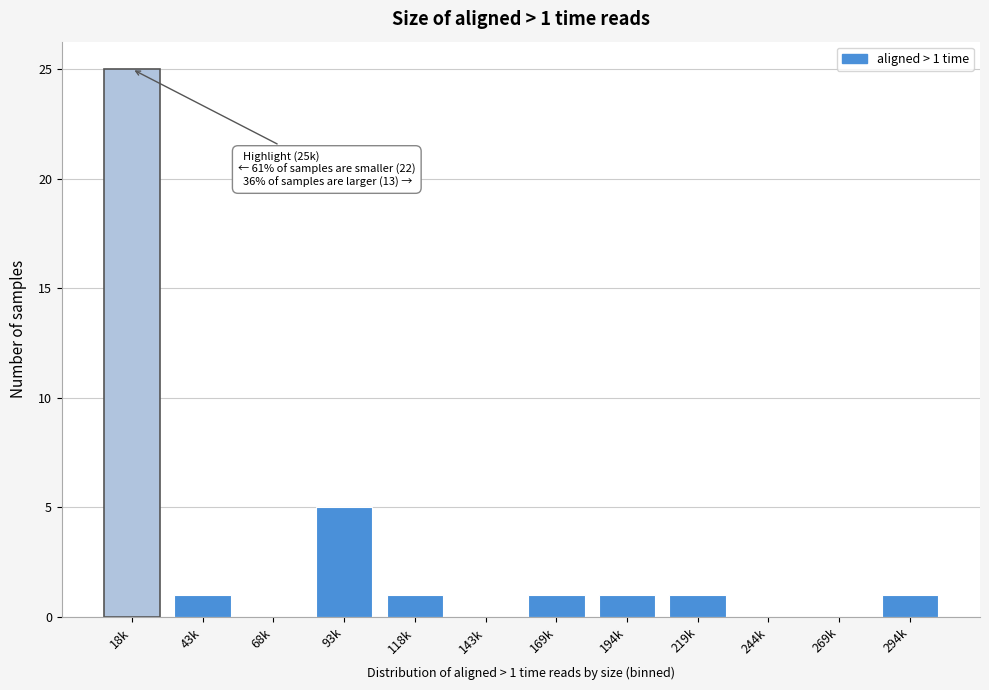

Reading left to right, transcribe all the data shown in this chart.

18k=25	43k=1	68k=0	93k=5	118k=1	143k=0	169k=1	194k=1	219k=1	244k=0	269k=0	294k=1